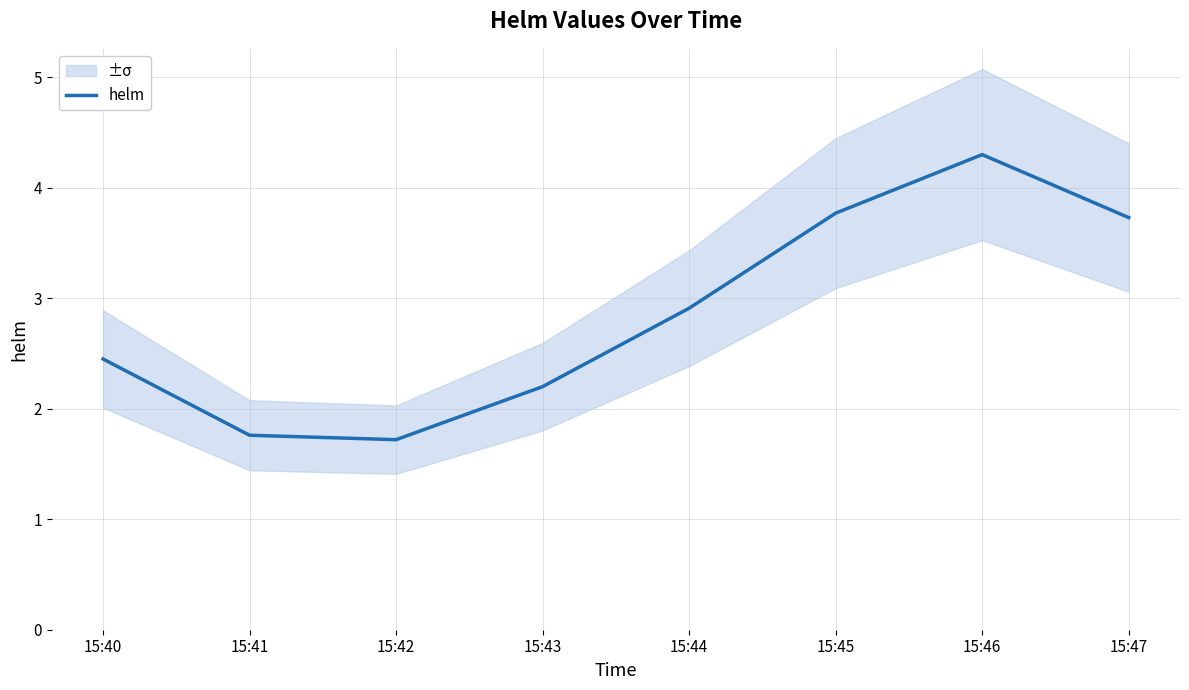

What is the difference between the values at 15:45 and 15:46?

0.5